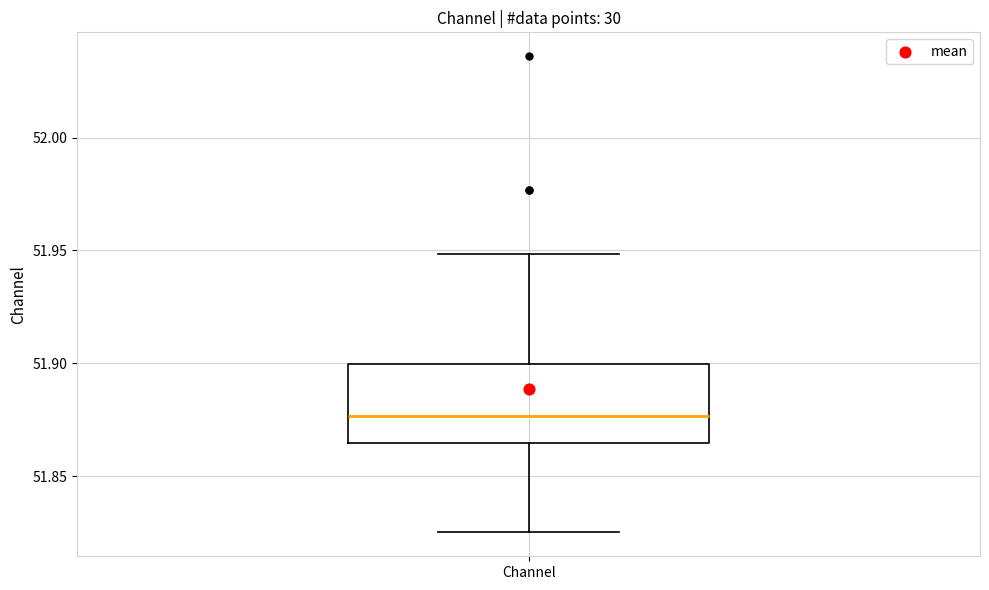

Transcribe this box plot: give where the median line is, the range the box spans, and where the two whiskers end, as read against the y-axis. The values are not printed on the chart, so give them approximately, as read against the axis.

median 51.875, box 51.865 to 51.900, whiskers 51.825 to 51.950